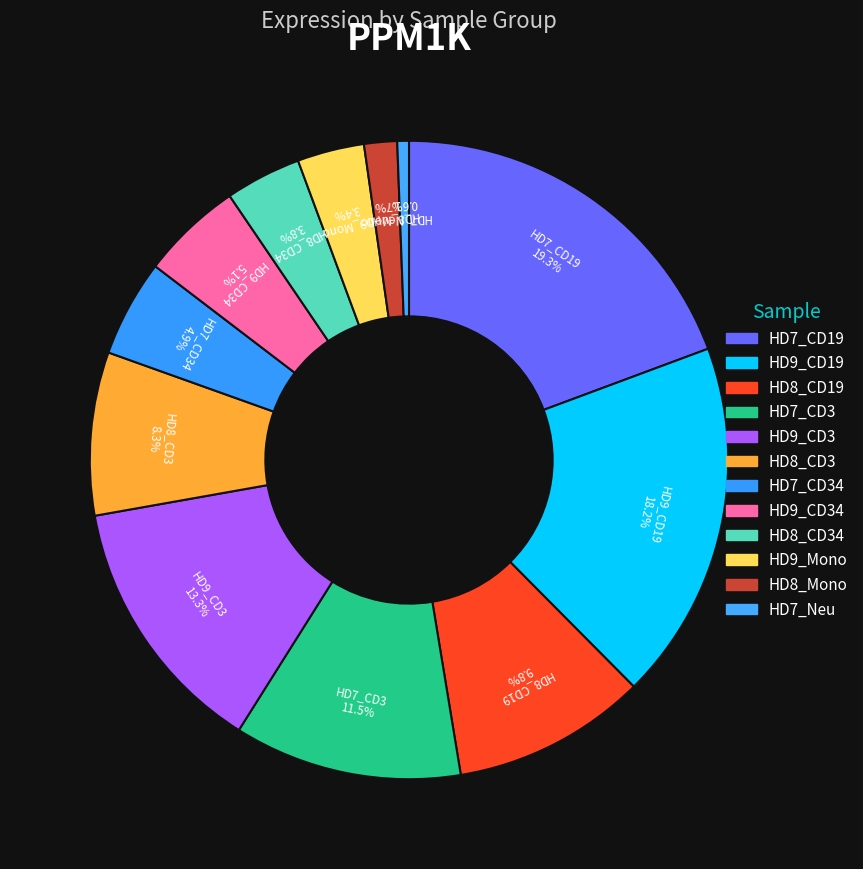

How many slices are in this pie chart?

12